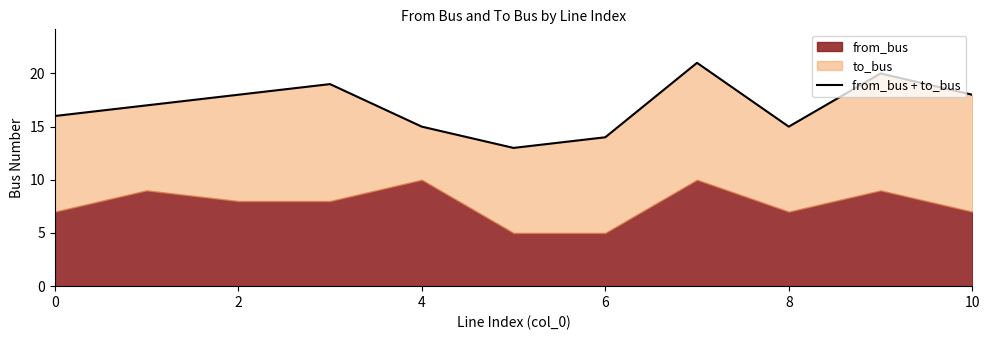

How many lines are shown in the chart?

1